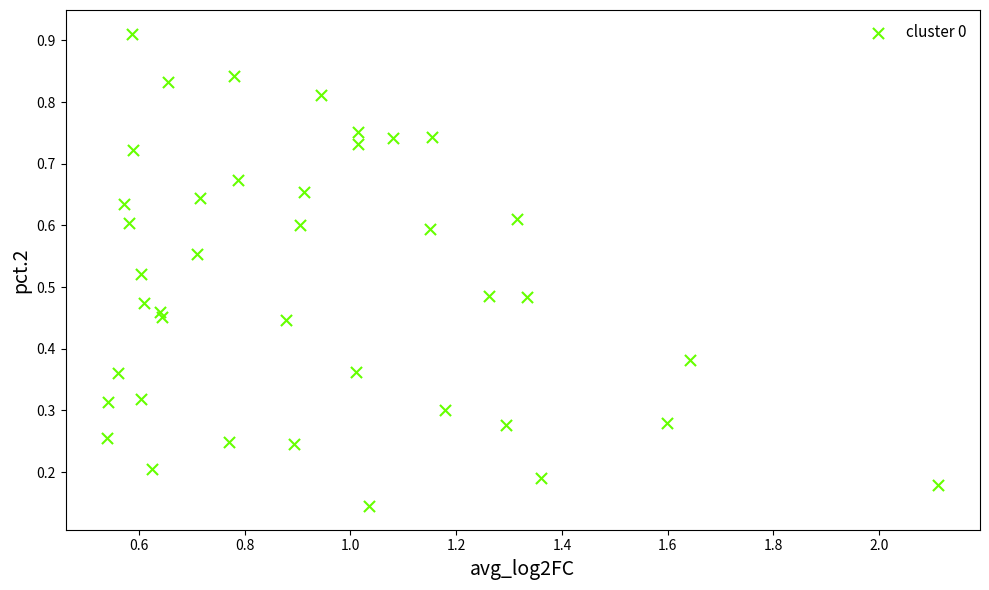

What is the range of X values (max minus min)?

1.6